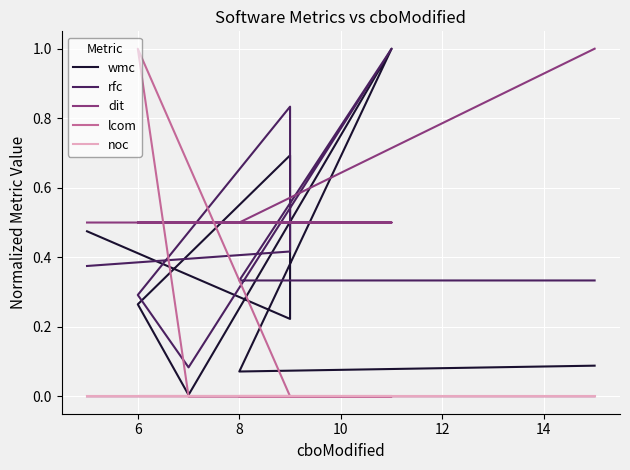

True or false: dit and rfc cross at least once.

True